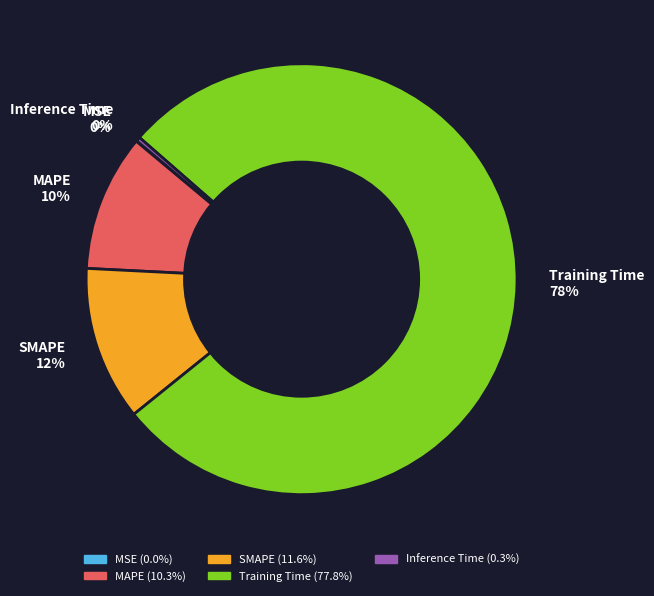

To the nearest percent, what portion does MAPE represent?

10%